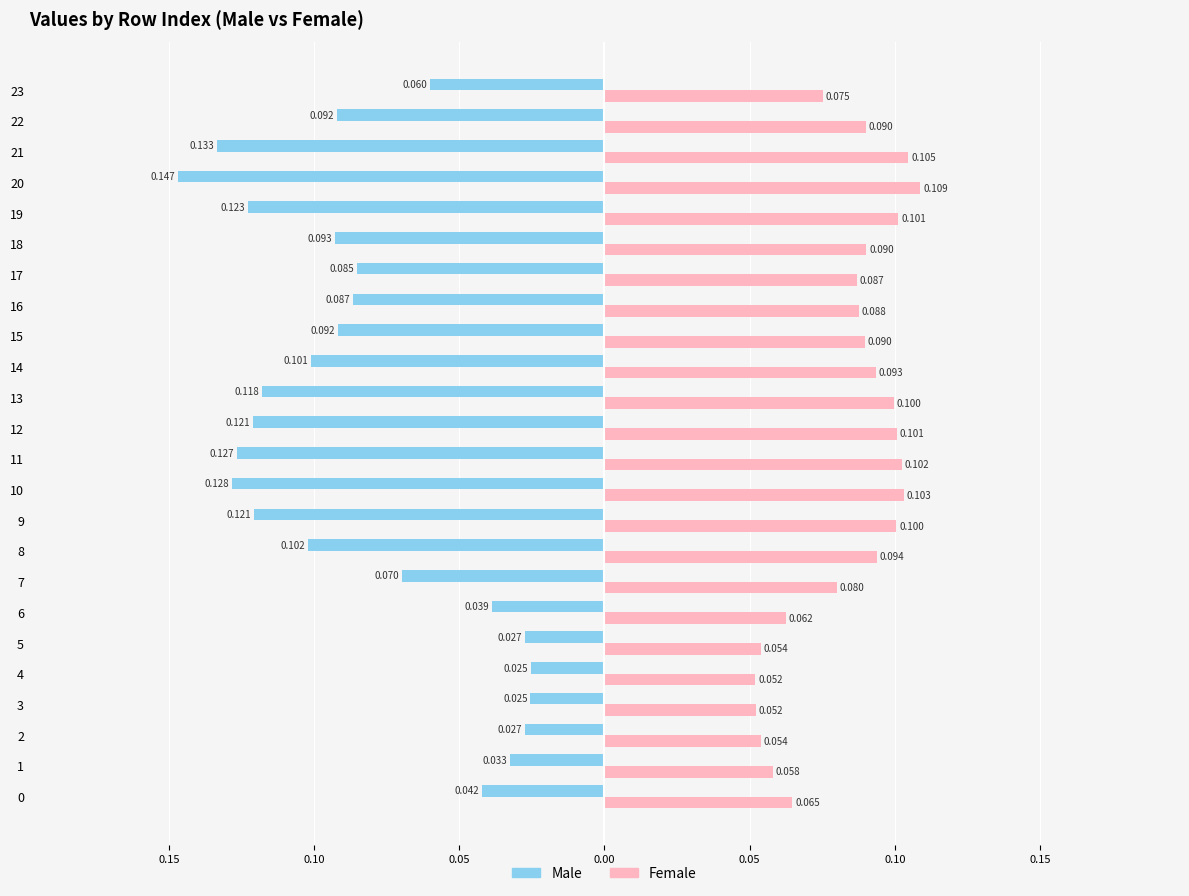

What are all the series names shown in the legend?

Male, Female